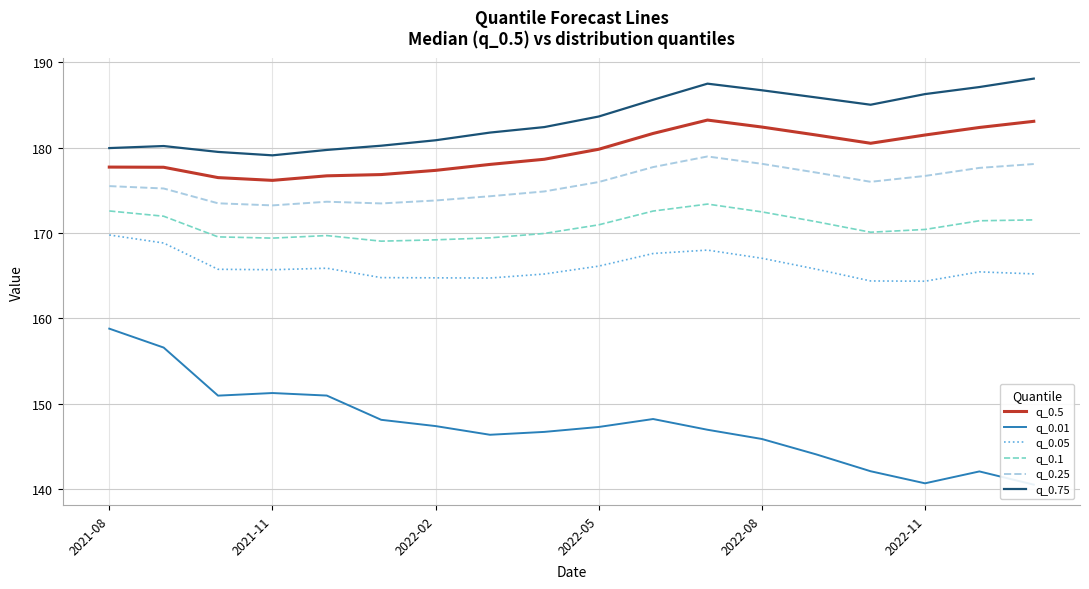

True or false: q_0.01 and q_0.1 intersect in this chart.

False